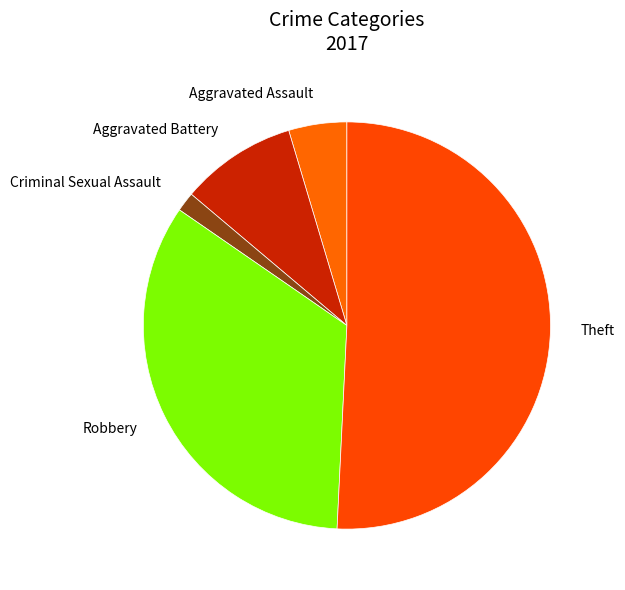

Do Theft and Aggravated Battery together represent more than half of the pie?

Yes